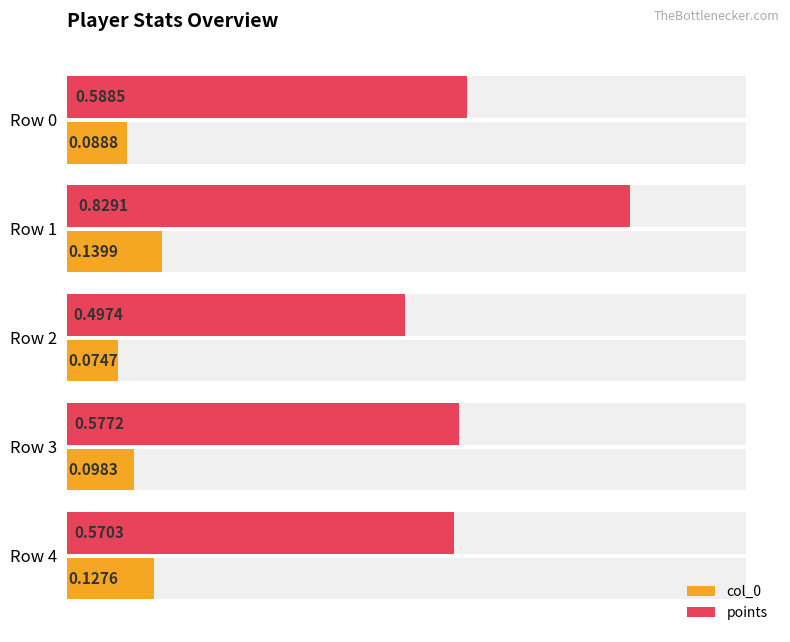

Count the number of data series in this chart.

2